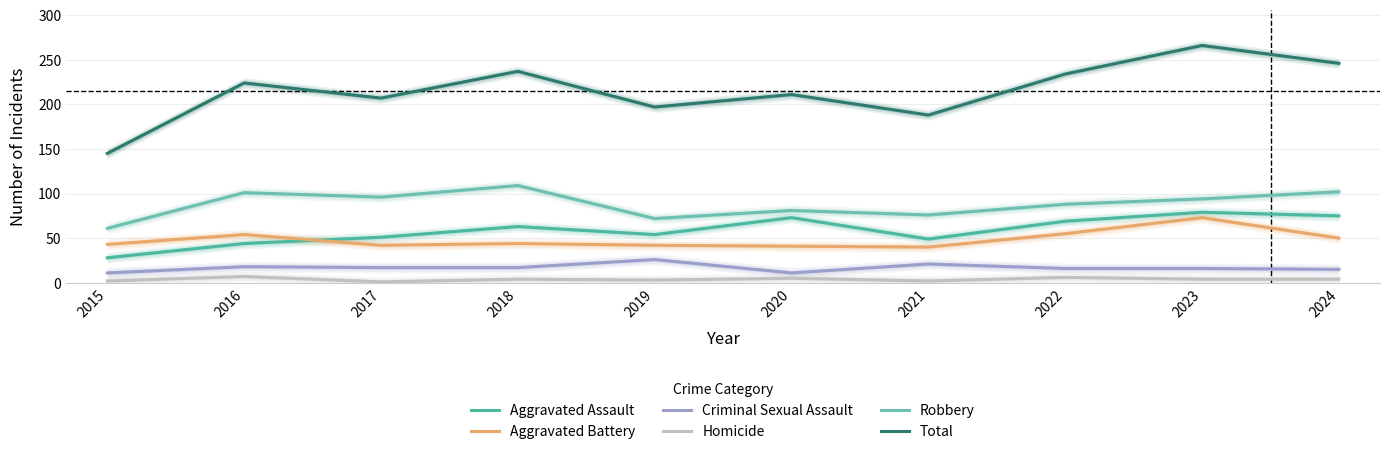

Where is Total nearest to the value 205?

2017